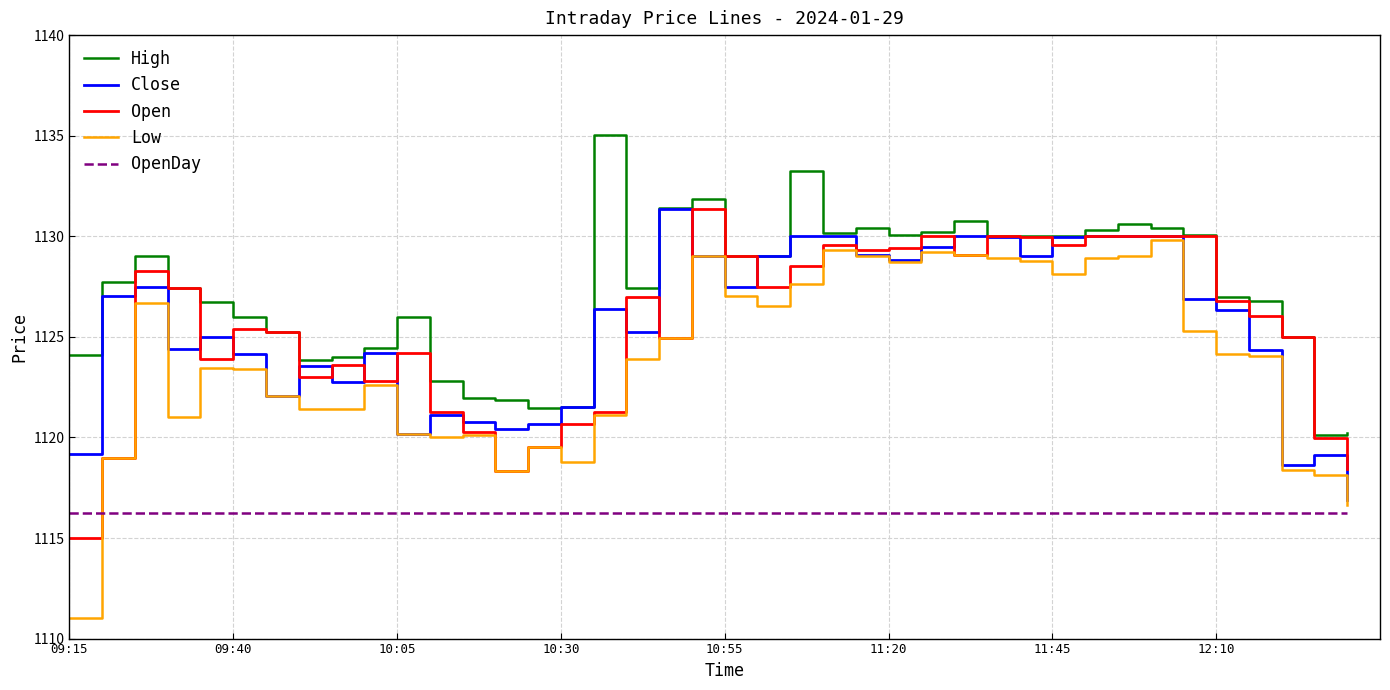

In Close, how many points are lower than both neighbors (excluding endpoints)?

10